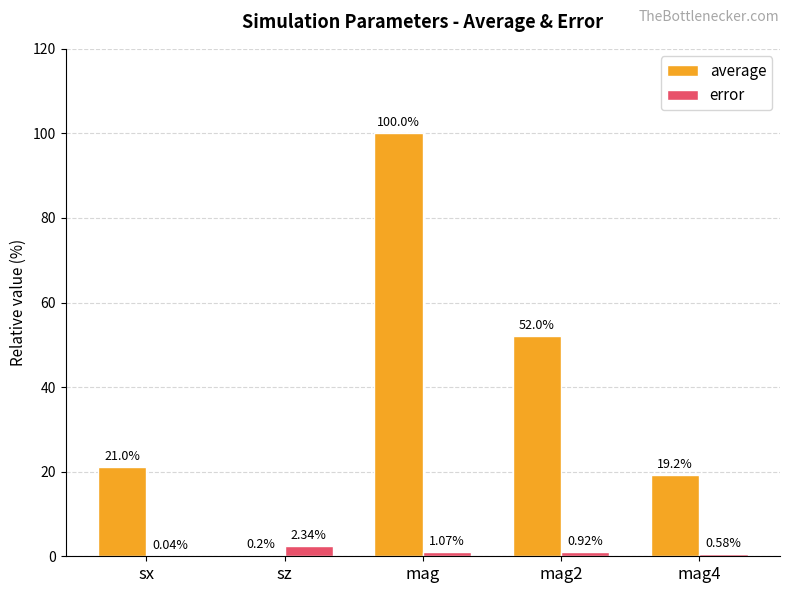

How many groups of bars are there?

5